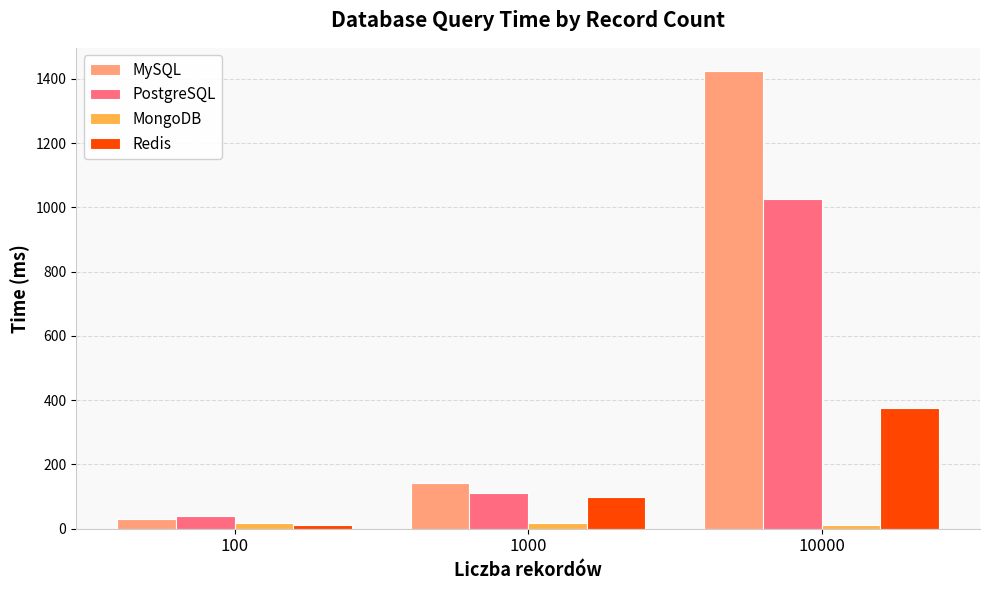

What is the maximum value shown in the chart?

1424.9